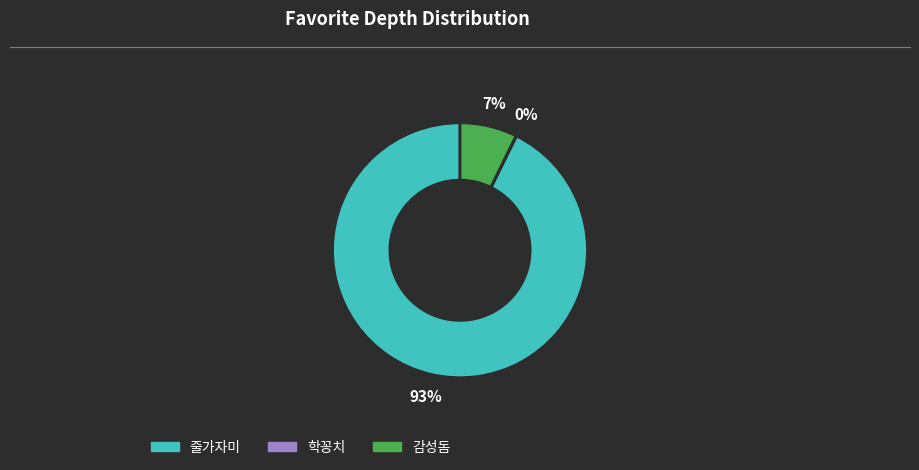

Is 줄가자미 the majority of the pie?

Yes